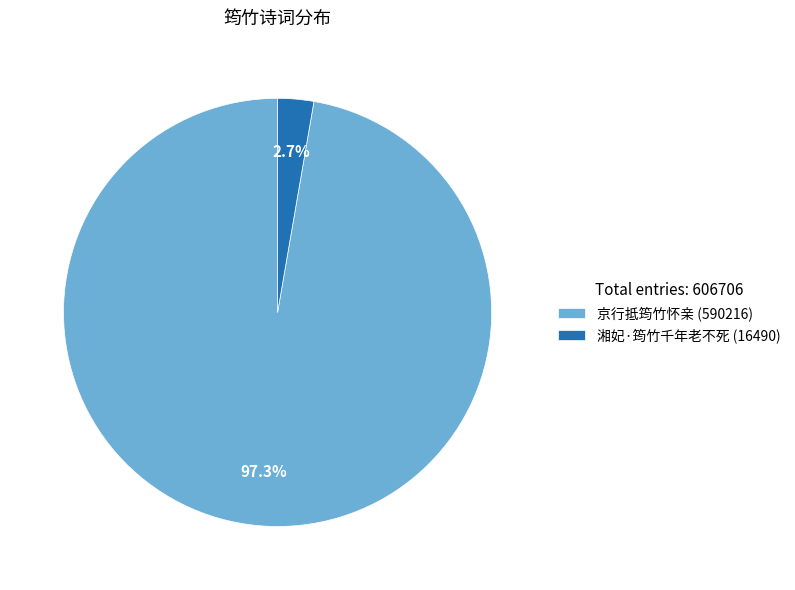

Is there any slice that represents more than half of the pie?

Yes